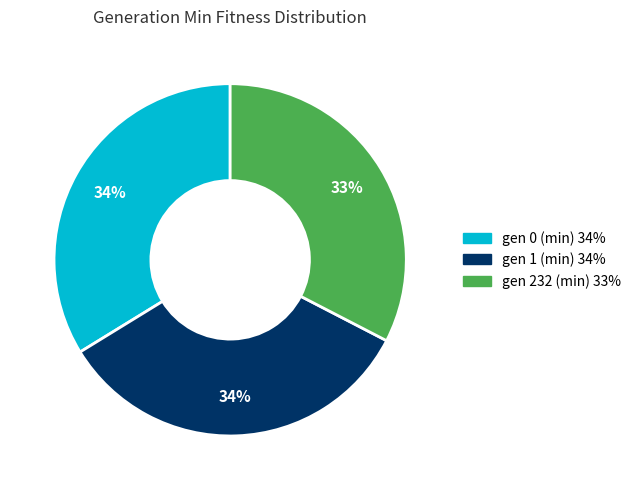

Approximately how many times larger is the value at gen 0 (min) compared to gen 1 (min)?

1.0